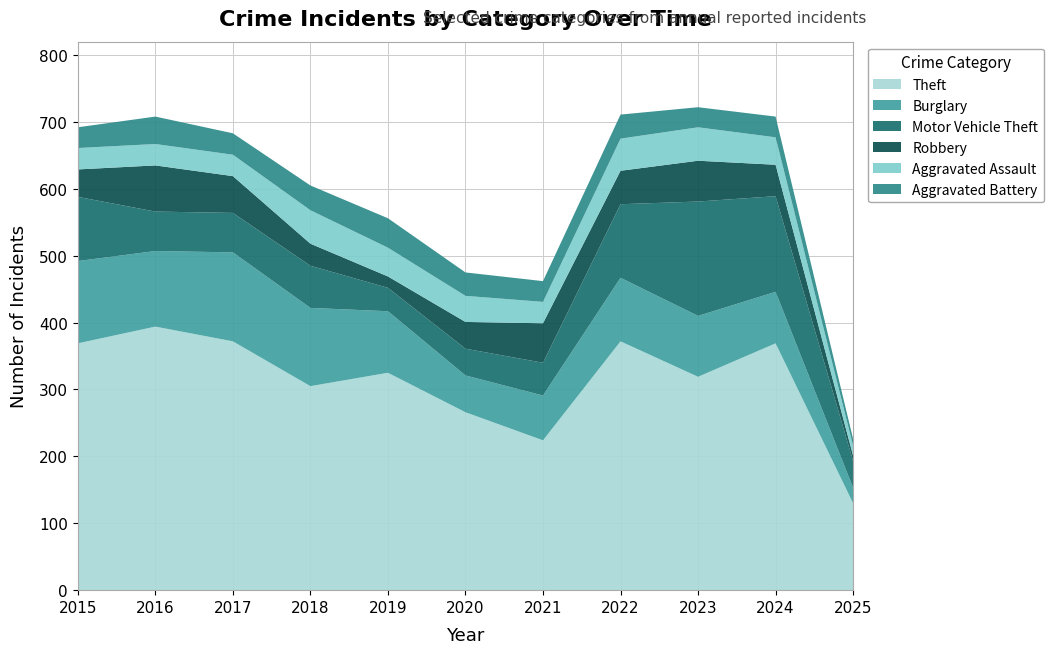

Reading right to left, what are all the values shown in this chart?

Theft: 130	369	319	372	224	266	325	305	372	394	369
Burglary: 23	77	91	95	67	55	92	117	133	113	123
Motor Vehicle Theft: 40	143	171	110	49	40	35	63	59	59	96
Robbery: 8	47	61	50	59	40	17	33	55	69	41
Aggravated Assault: 15	41	50	48	32	39	43	50	32	32	32
Aggravated Battery: 10	31	30	36	31	35	44	37	32	41	31